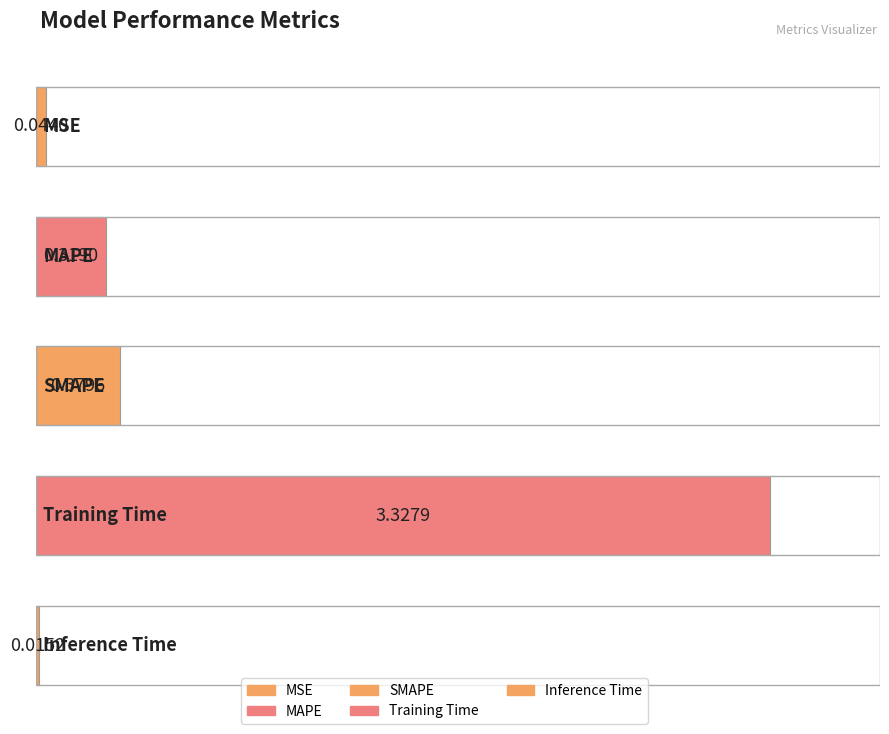

Reading left to right, transcribe all the data shown in this chart.

0.0	0.3	0.4	3.3	0.0